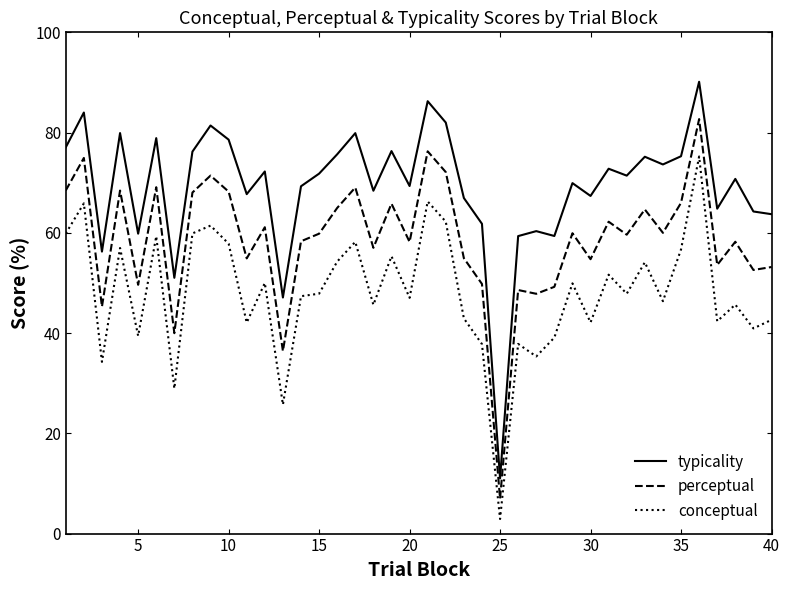

Which series has the largest total across all categories?

typicality